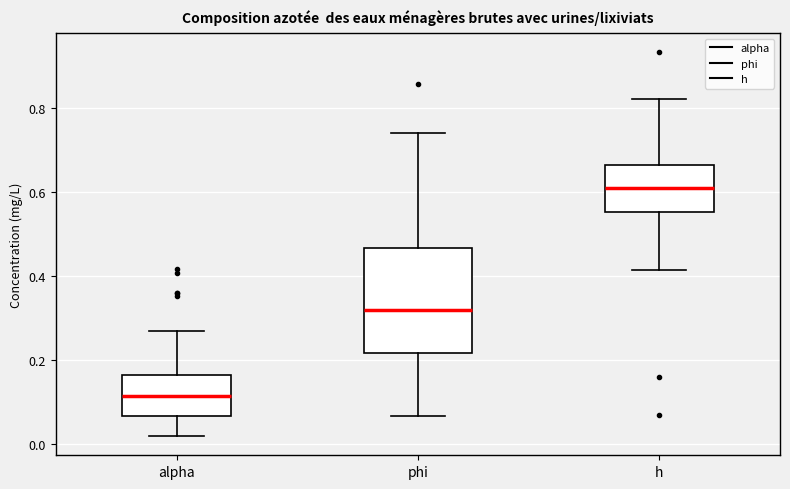

Which box has the lowest median line?

alpha